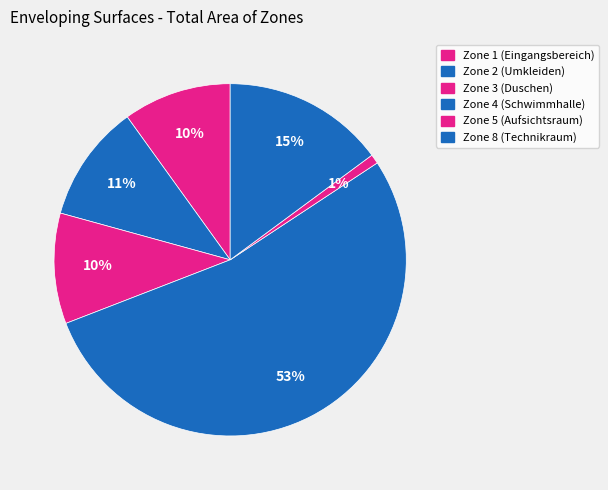

Rank the categories by value from highest to lowest.

Zone 4 (Schwimmhalle), Zone 8 (Technikraum), Zone 2 (Umkleiden), Zone 3 (Duschen), Zone 1 (Eingangsbereich), Zone 5 (Aufsichtsraum)